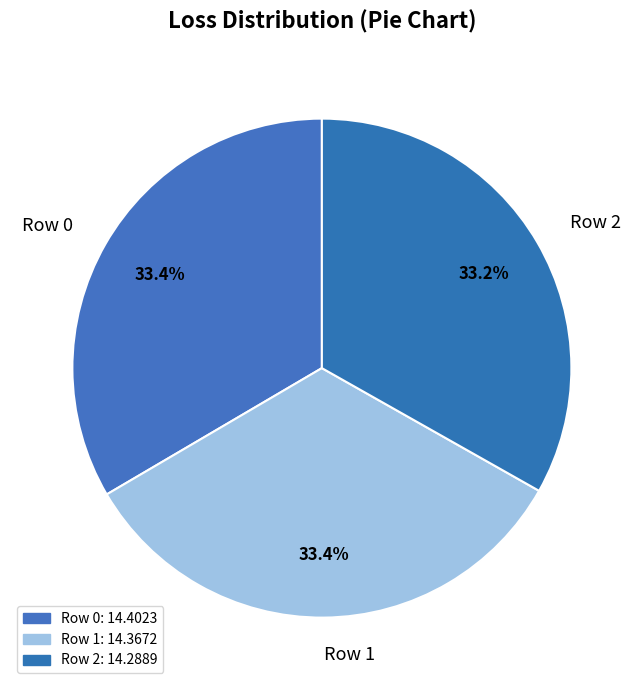

To the nearest percent, what percentage of the pie is Row 0?

33%